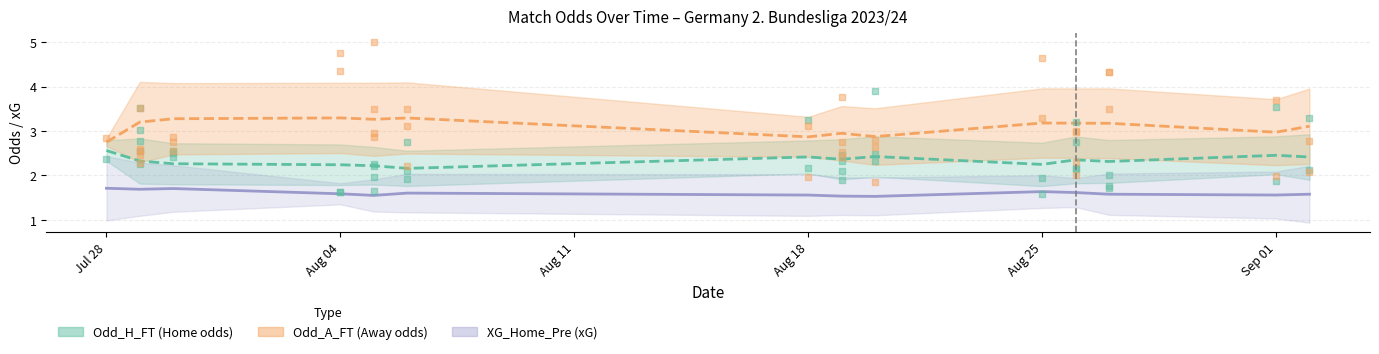

Which series has the largest total across all categories?

Odd_A_FT